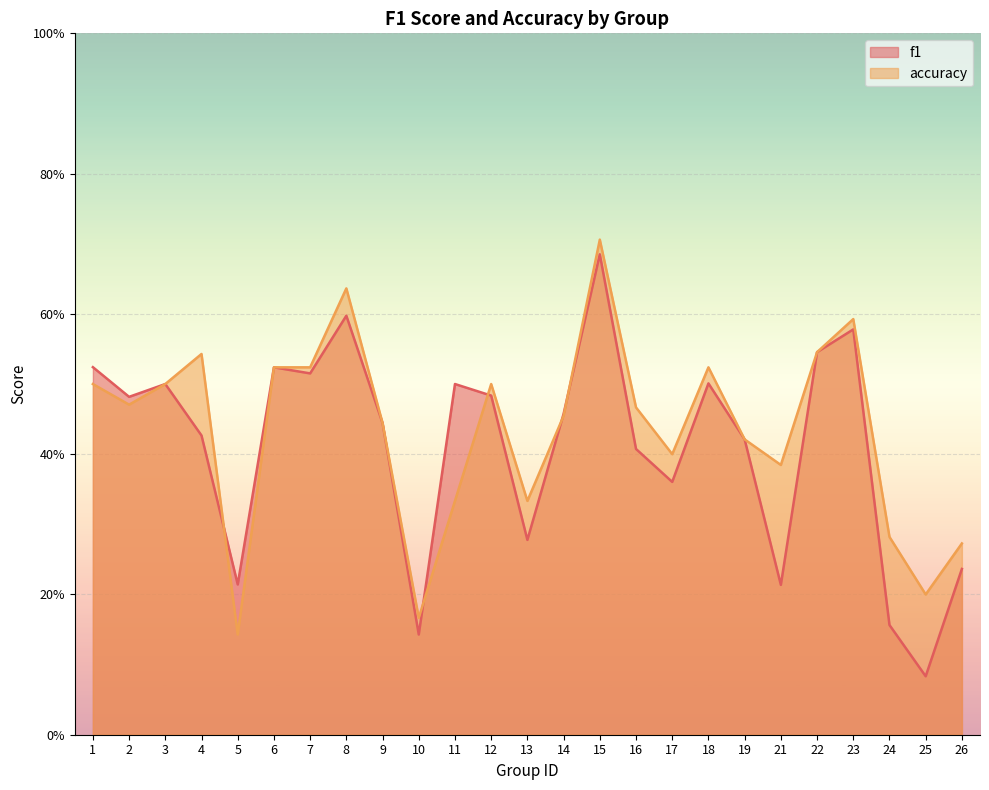

At 24, list the series in order from largest to smallest.

accuracy, f1